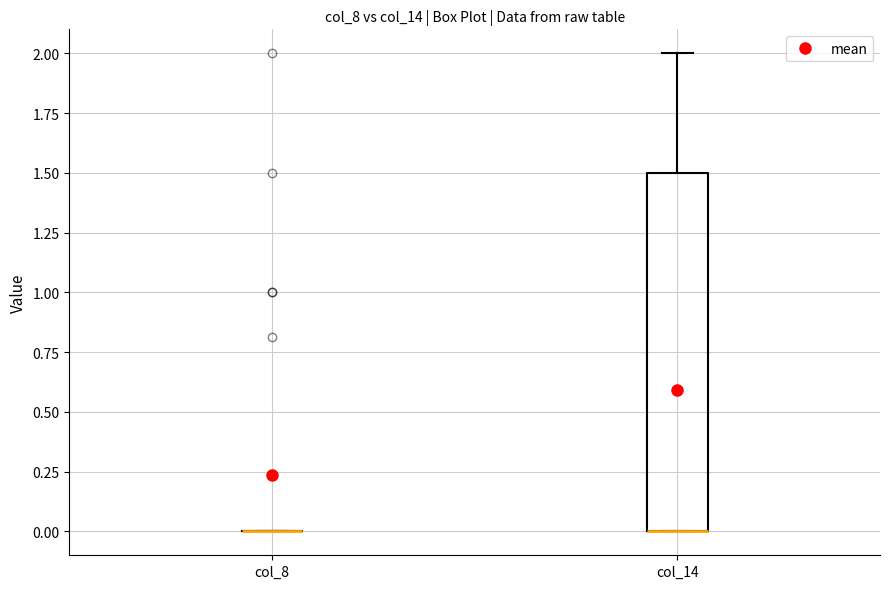

Reading left to right, transcribe this box plot: for each box, give where its median line is, the range the box spans, and where its two whiskers end, as read against the y-axis. The values are not printed on the chart, so give them approximately, as read against the axis.

col_8: box collapsed to a line at 0.0, whiskers 0.0 to 0.0
col_14: median 0.0 (drawn on the box's lower edge), box 0.0 to 1.5, whiskers 0.0 to 2.0